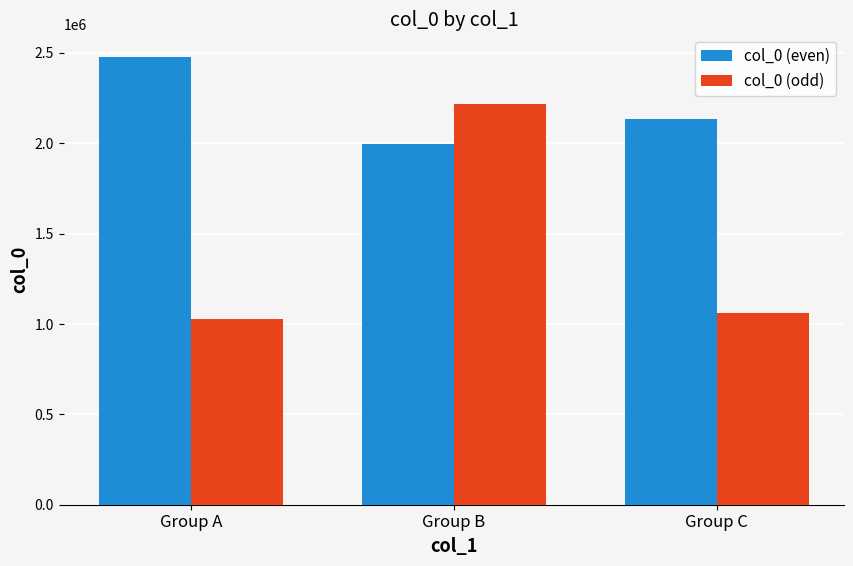

Between Group B and Group C, which series saw the biggest shift?

col_0 (odd)